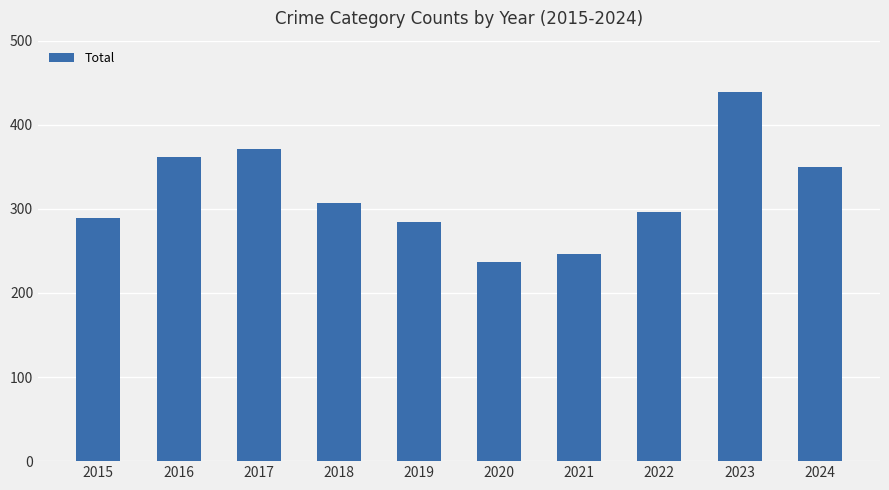

What is the difference between the values at 2018 and 2020?

70